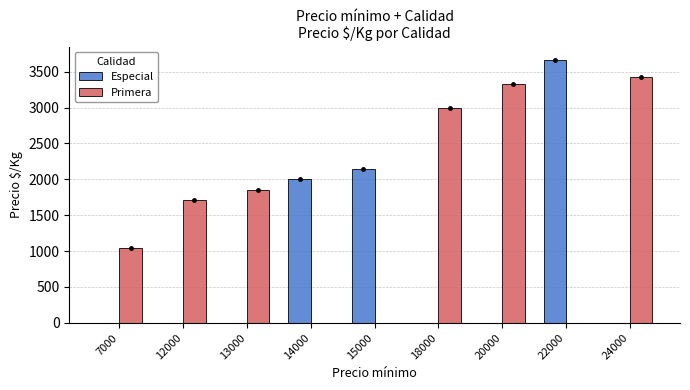

What are all the series names shown in the legend?

Especial, Primera